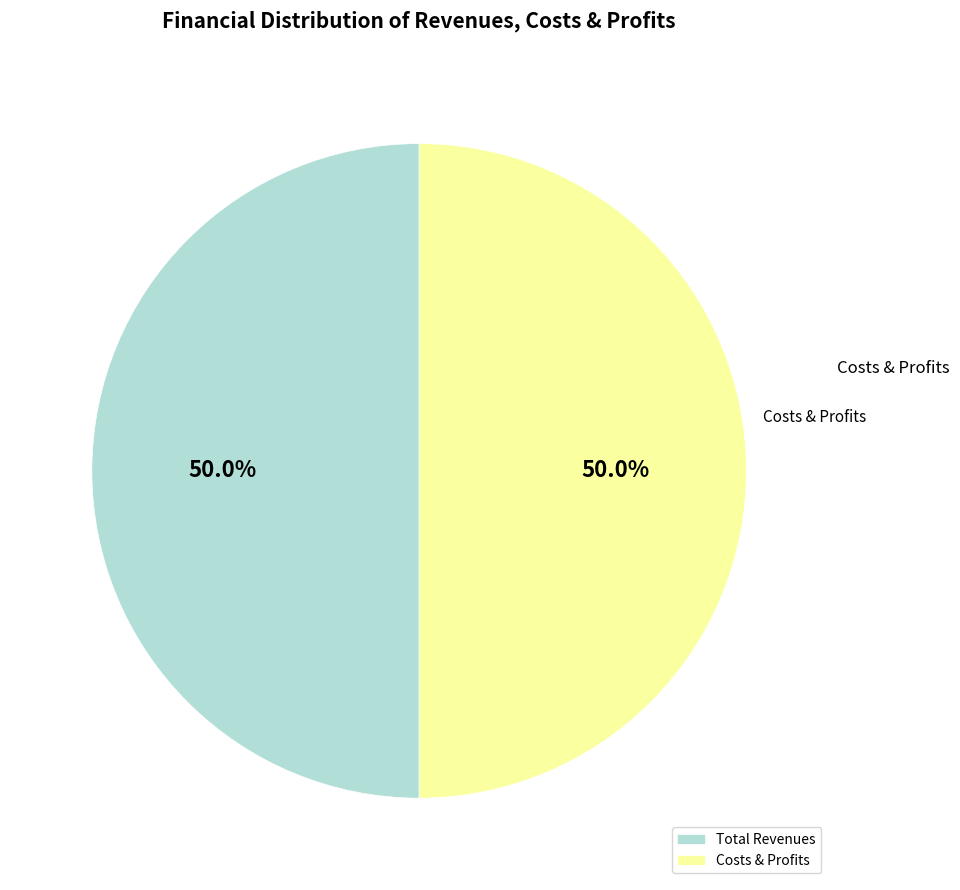

What is the ratio of the value at Costs & Profits to the value at Total Revenues?

1.0